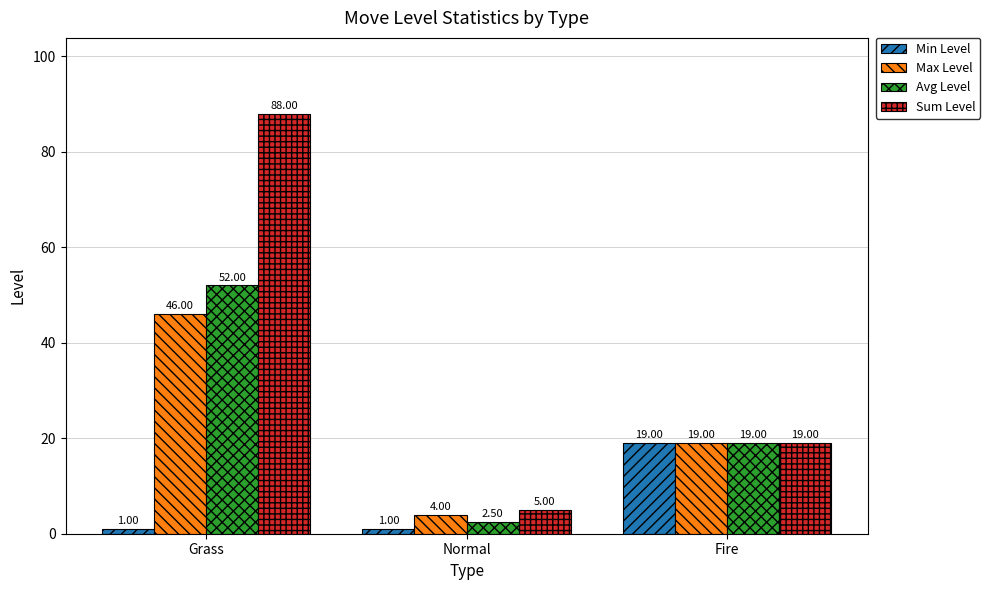

What position from the right is Normal?

2